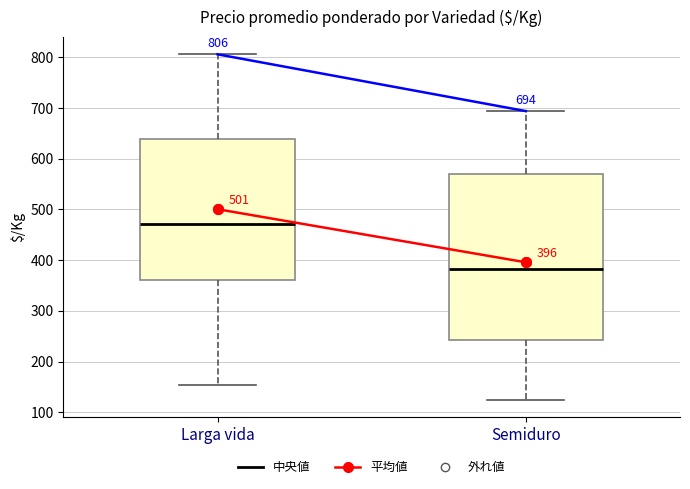

Which box has the lowest median line?

Semiduro